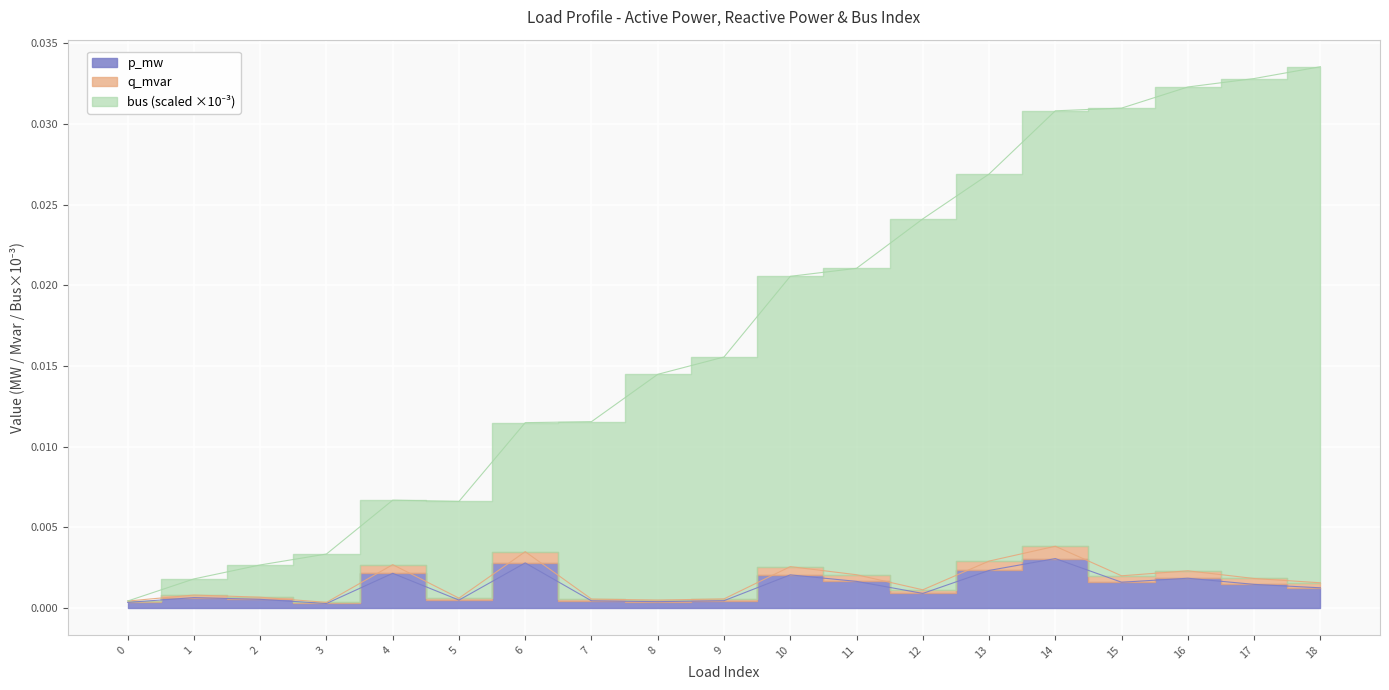

True or false: bus has a value of 0.1 at 18.

False